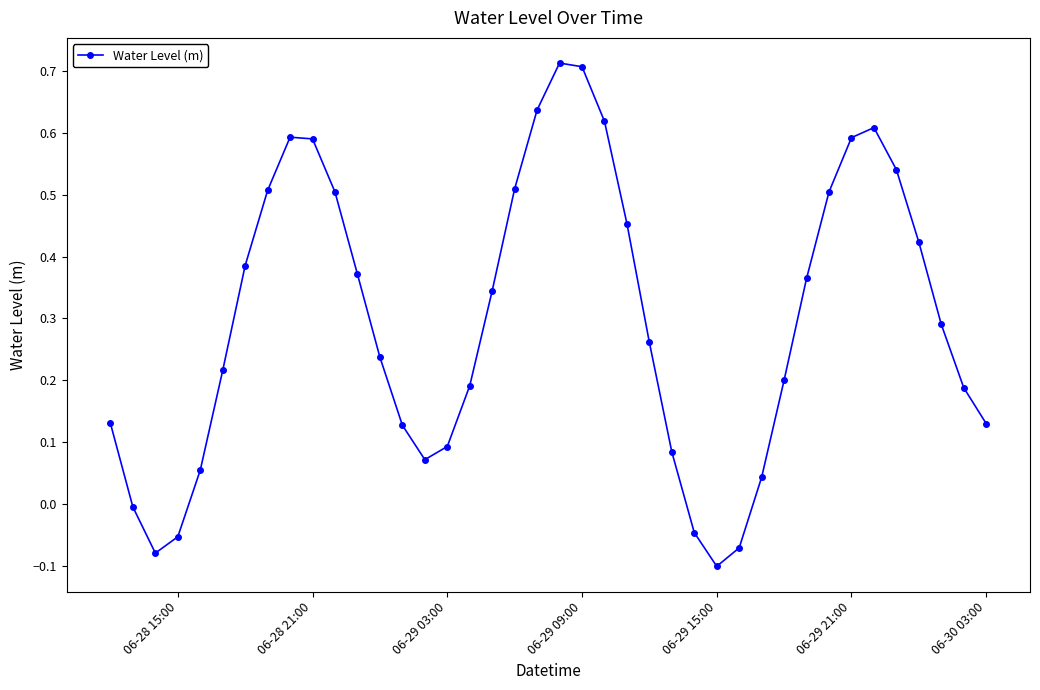

What is the sum of all values?

11.9